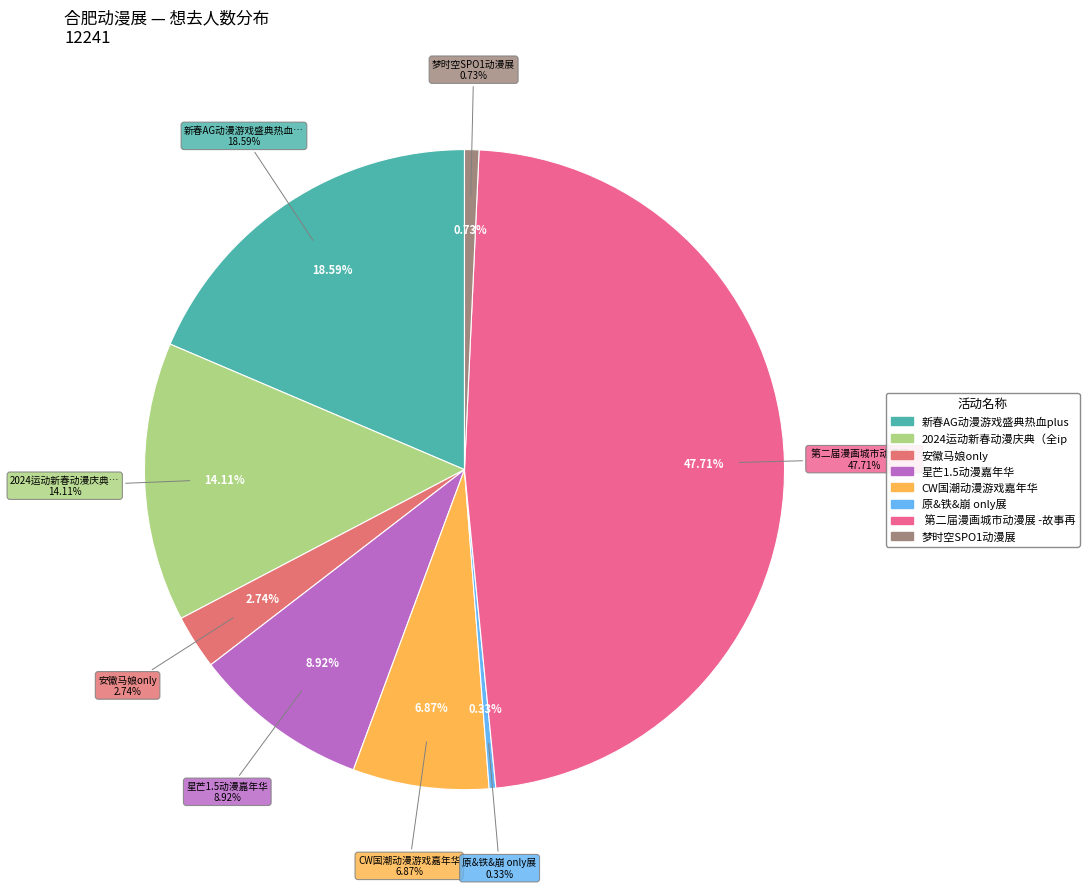

Does 合肥·星芒1.5动漫嘉年华 account for over 50% of the chart?

No